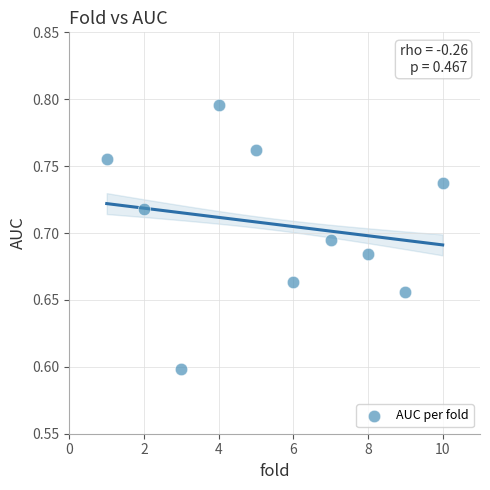

What Y value in the scatter plot is closest to 0?

0.6